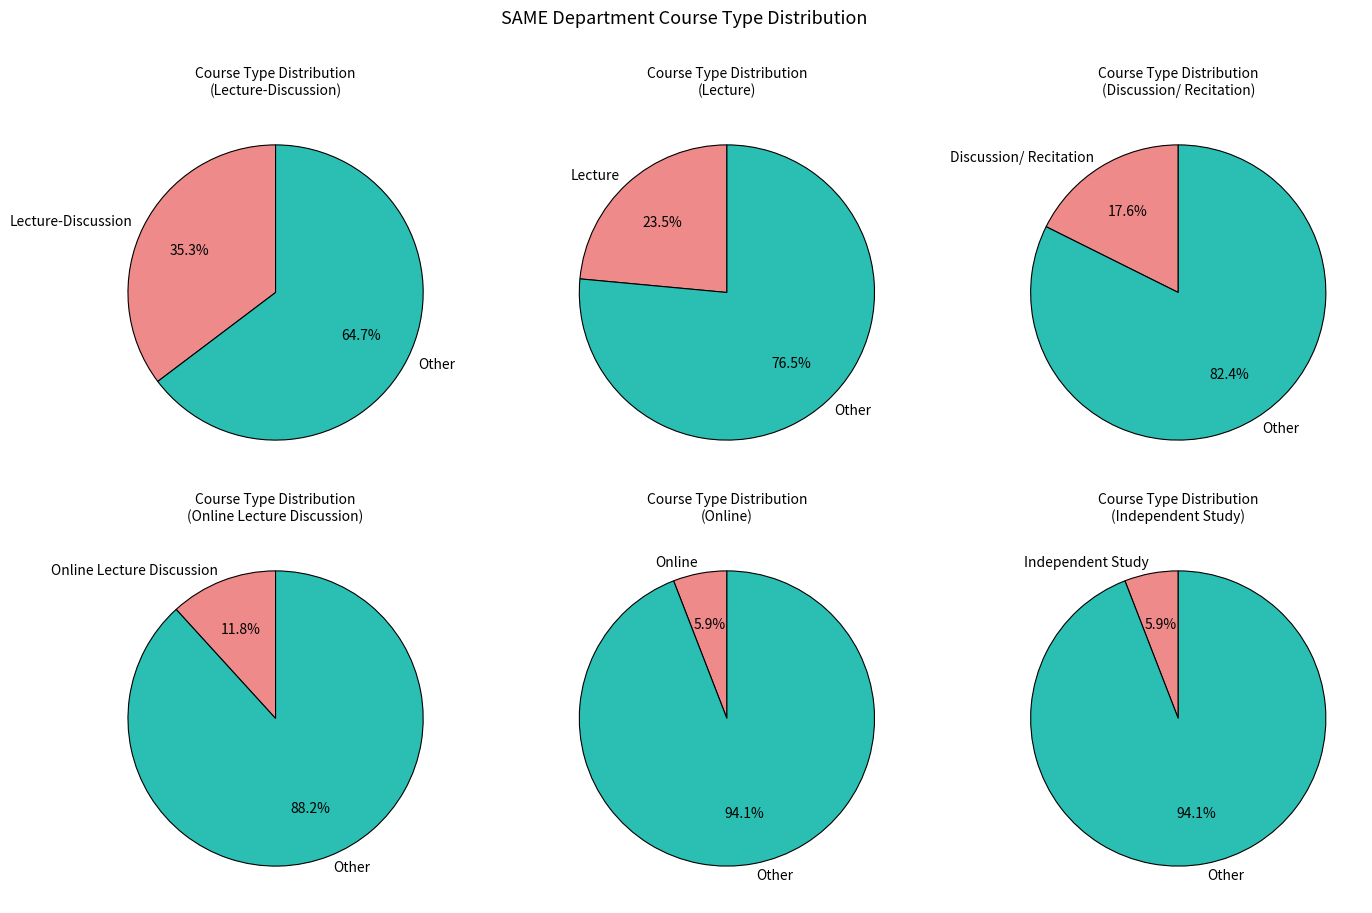

What percentage is NOT represented by Lecture?

76.5%